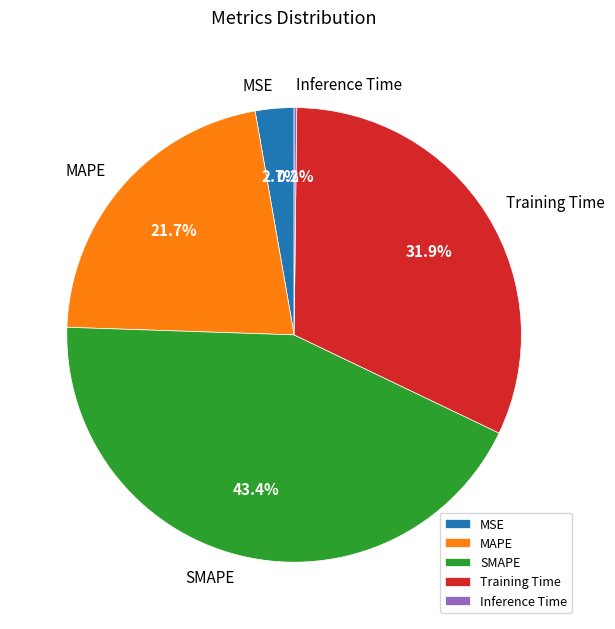

What is the largest slice in the pie chart?

SMAPE